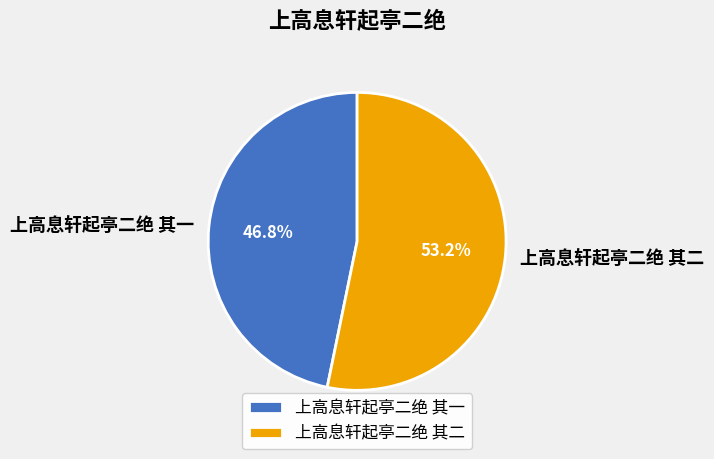

How many segments does this pie chart have?

2